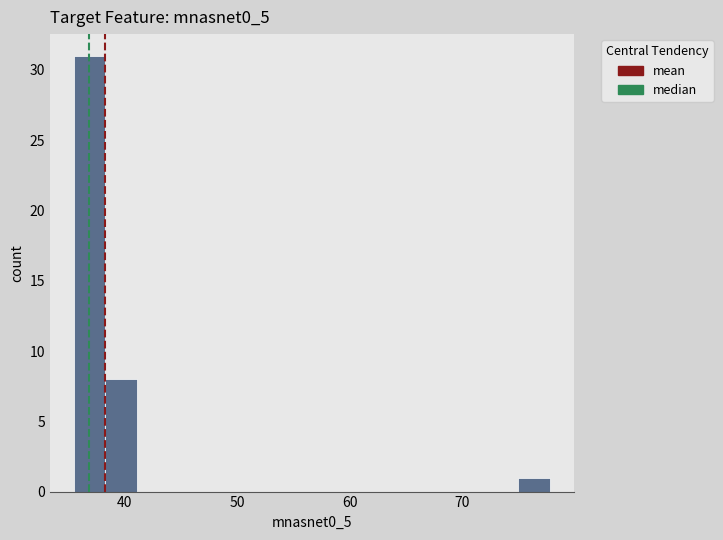

Read against the x-axis, roughly where is the centre of the tallest bar?

37